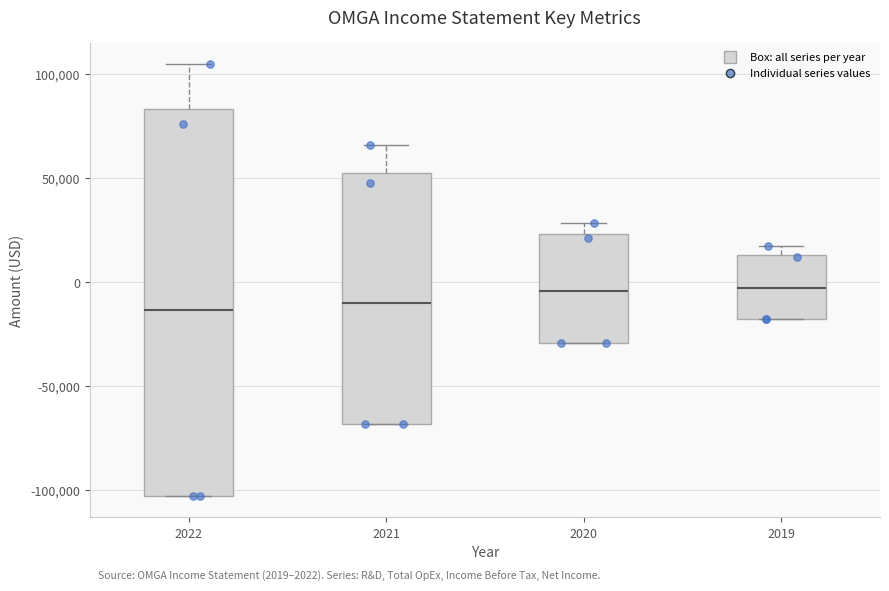

Which box is the tallest, from its lower edge to its upper edge?

2022